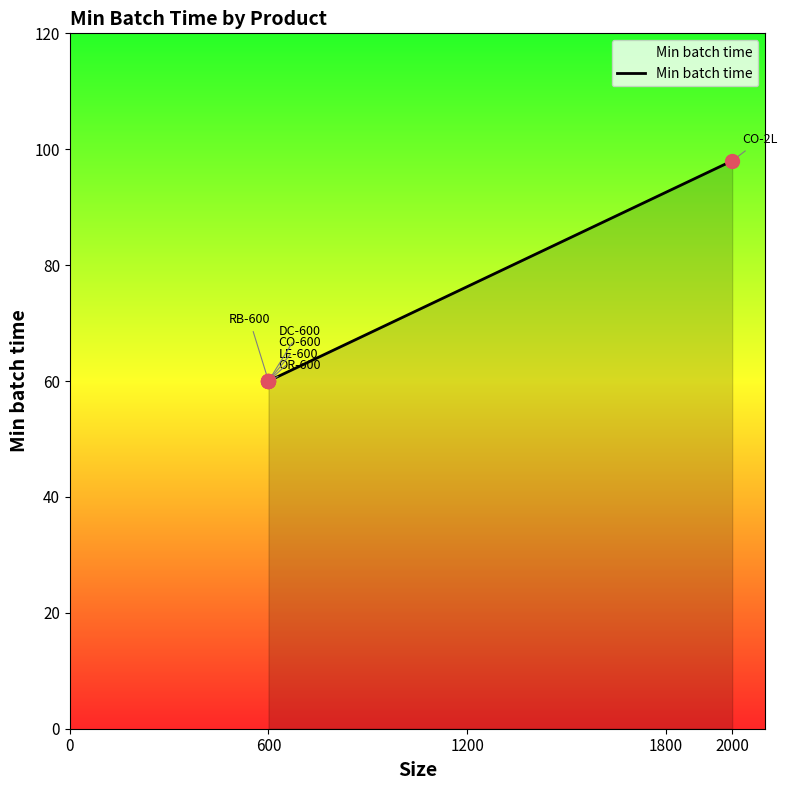

Between 2000 and 600, which is larger?

2000